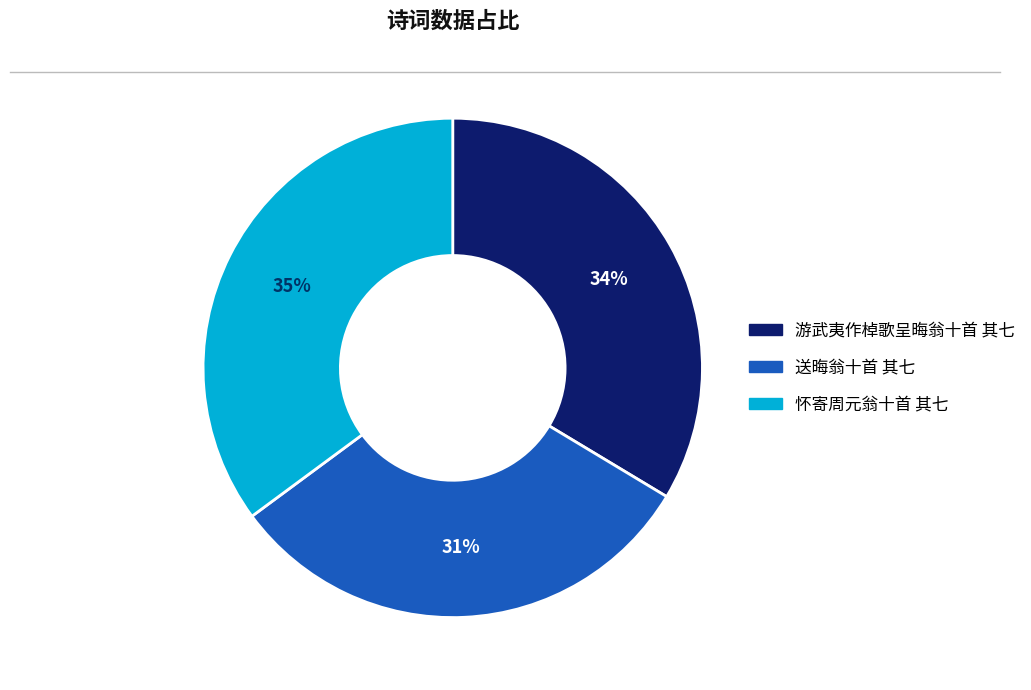

How many segments does this pie chart have?

3